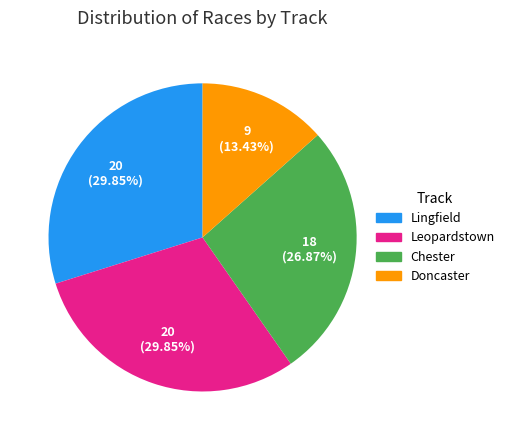

To the nearest percent, what portion does Doncaster represent?

13%